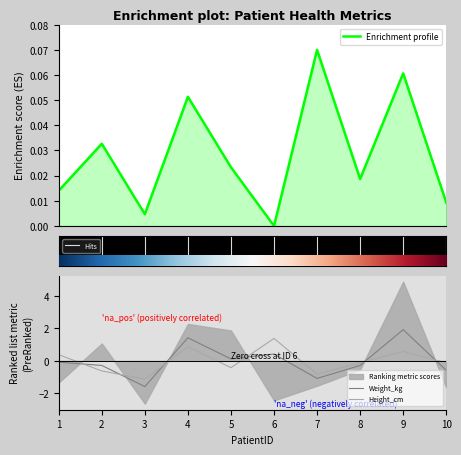

What value does the Weight_kg series have at 5?

0.1